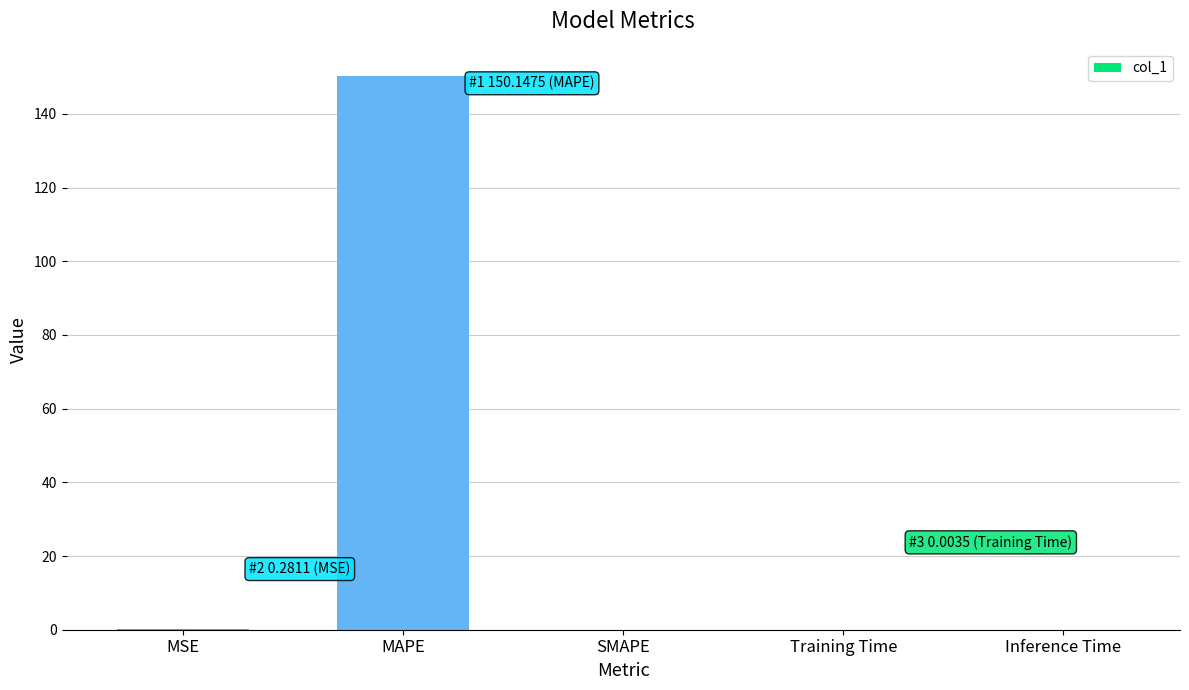

What is the maximum value shown in the chart?

150.1